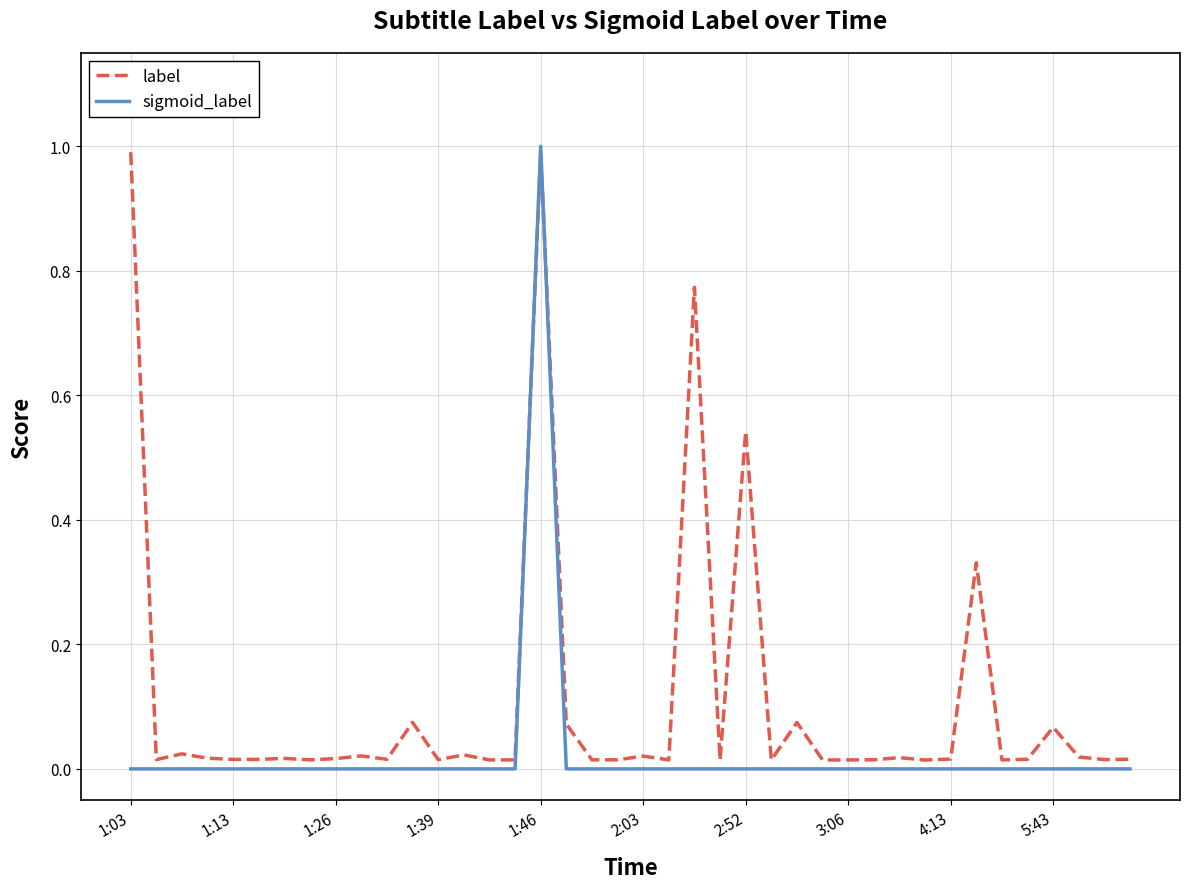

At how many categories does at least one series exceed 0?

40